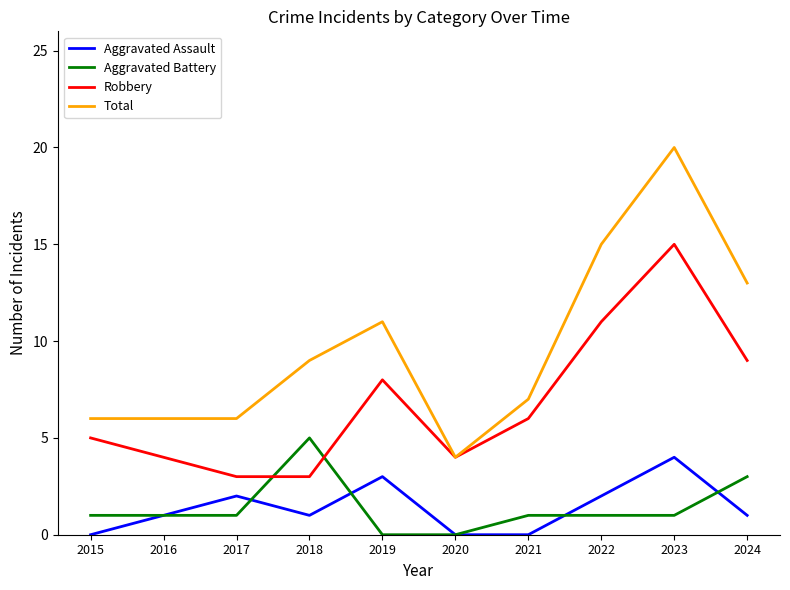

At which label is Total closest to 12?

2019